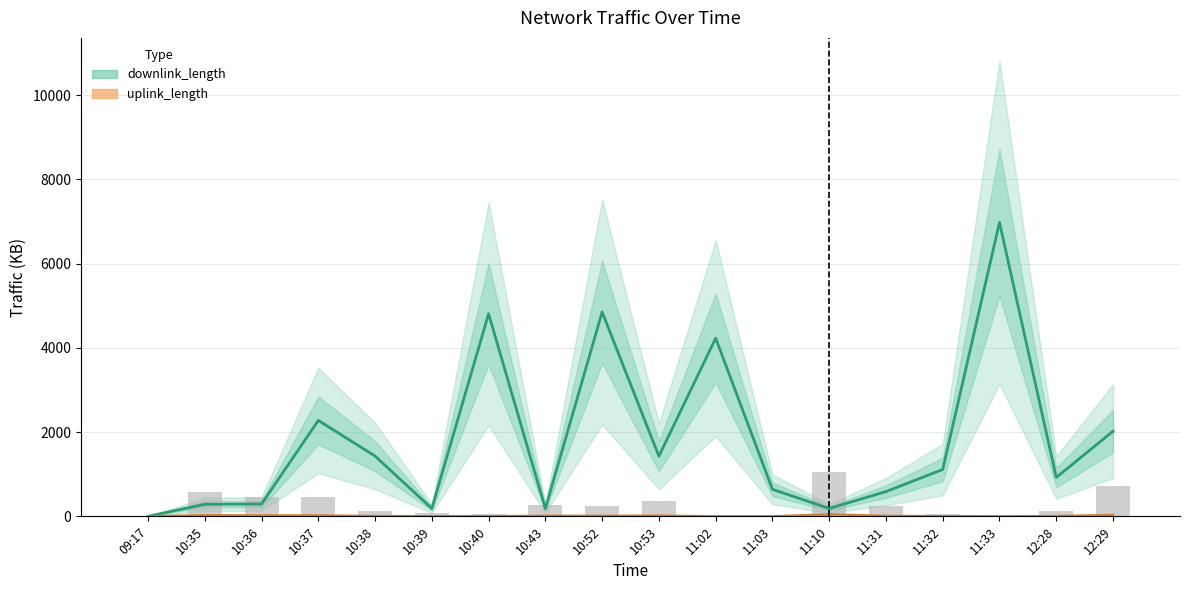

What is the smallest value displayed?

0.2